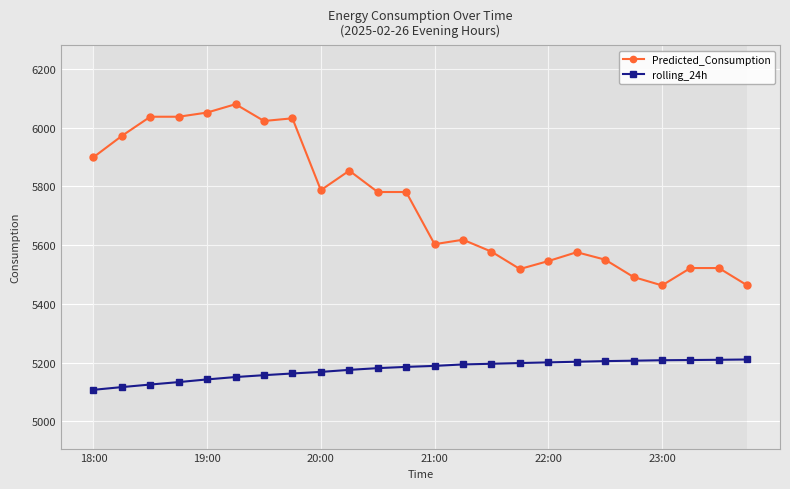

What is the minimum value for rolling_24h?

5107.4